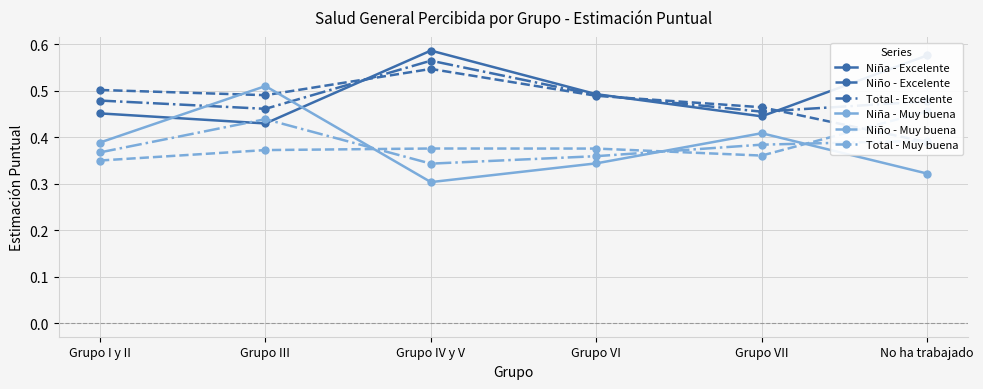

What position from the right is Grupo III?

5